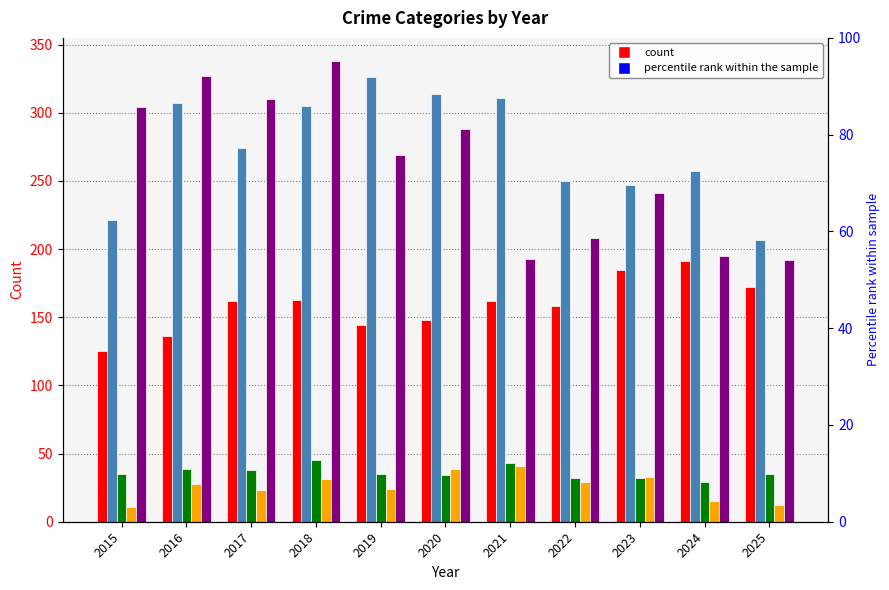

Are the bars horizontal?

No